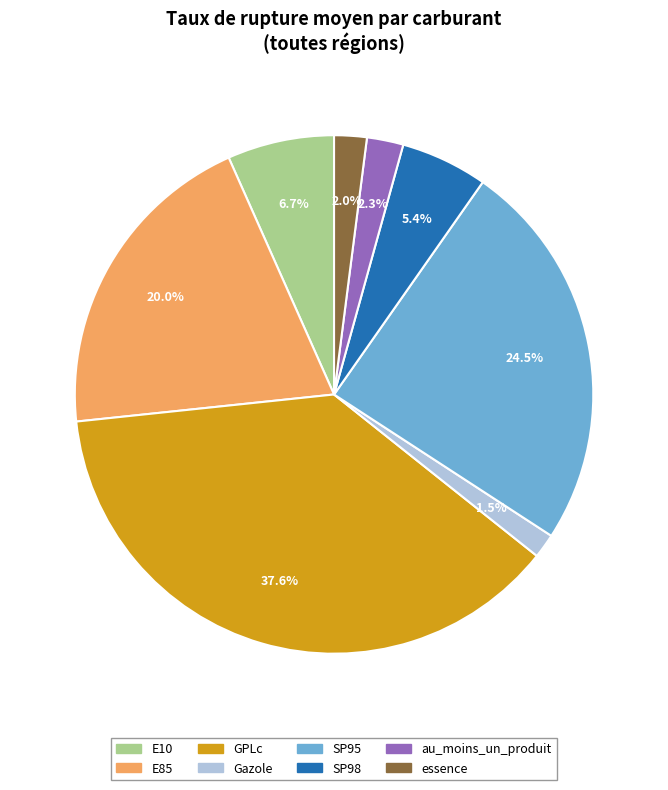

How many segments does this pie chart have?

8